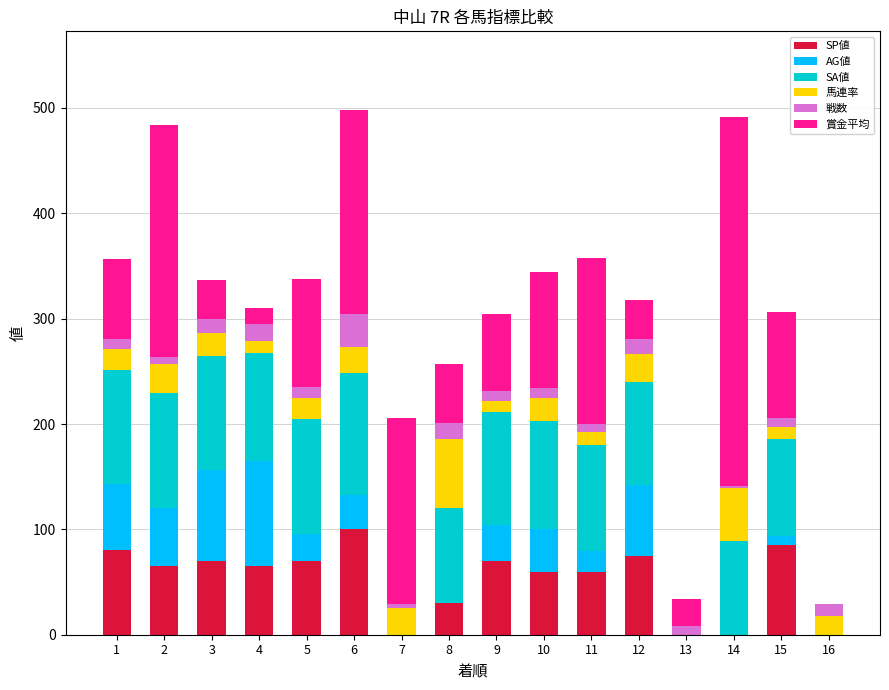

What is the difference between the second highest and minimum values in the AG値 series?

86